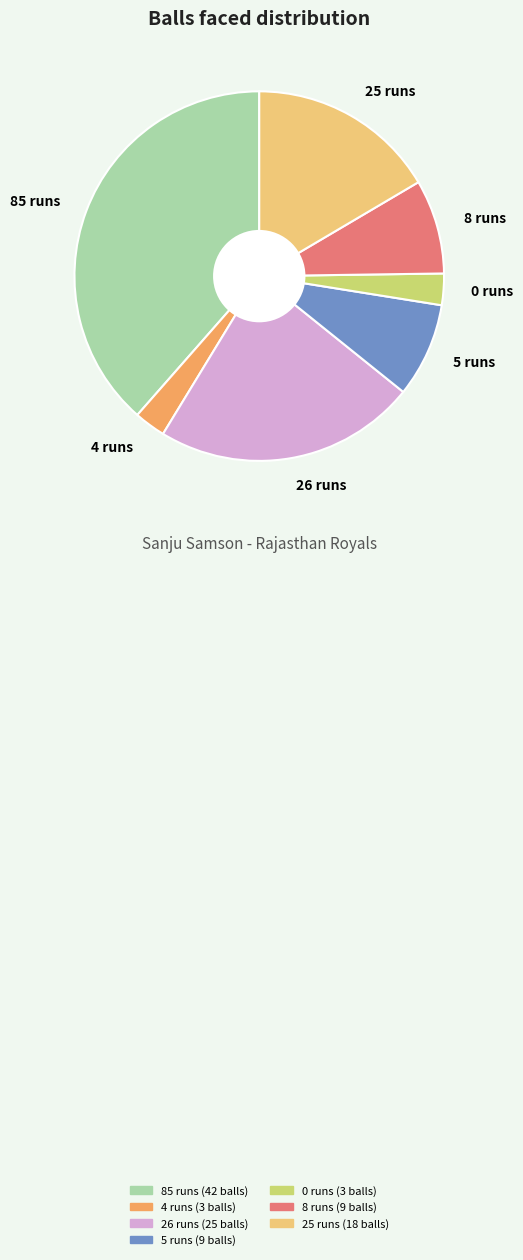

Is the sum of 26 runs and 4 runs greater than half?

No